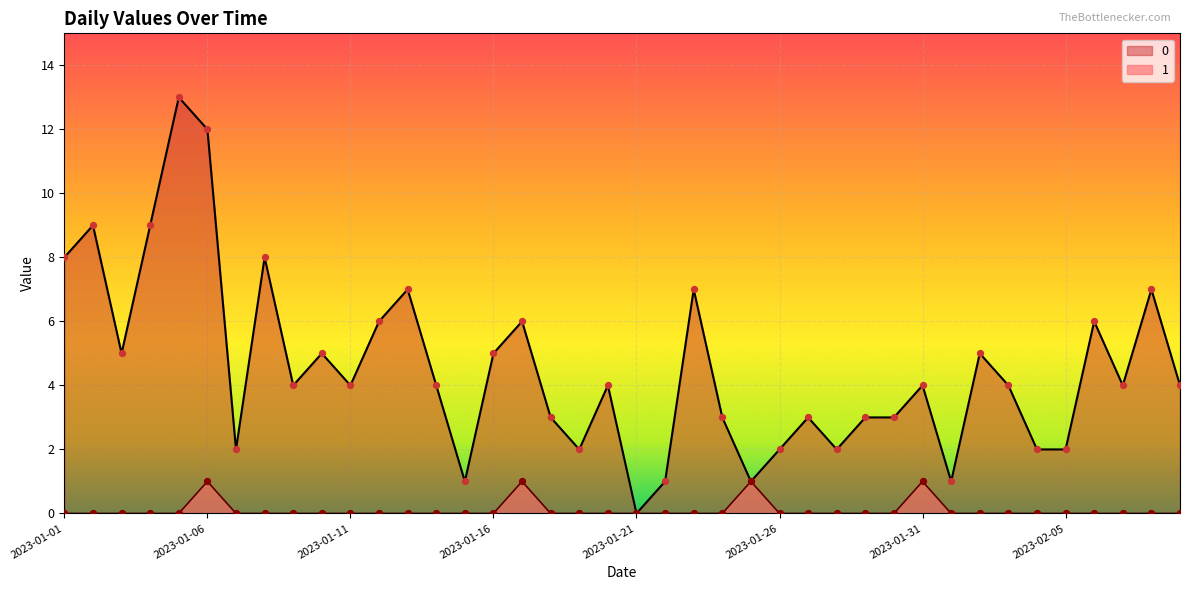

What is the total value across all series at 2023-02-07?

4